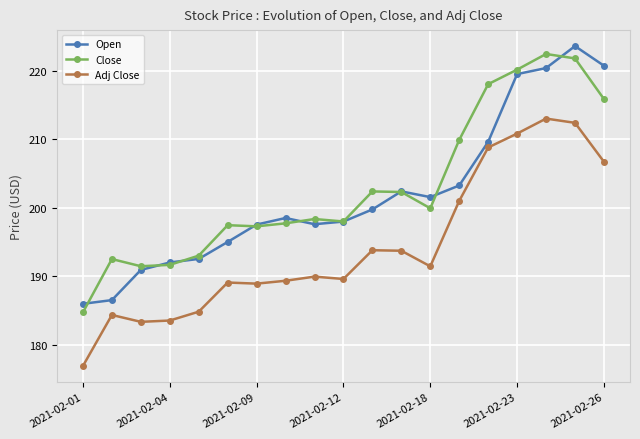

List the series in order of their peak value, lowest first.

Adj Close, Close, Open